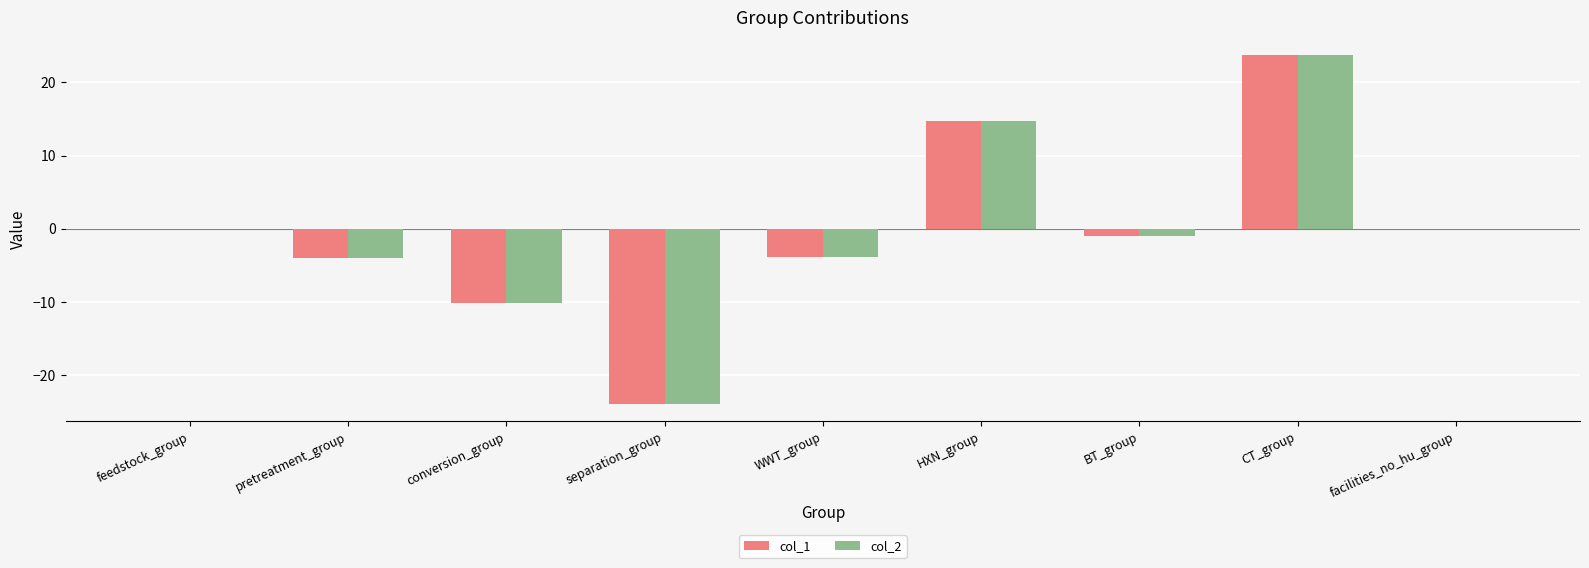

Which series changed the most between pretreatment_group and conversion_group?

col_1